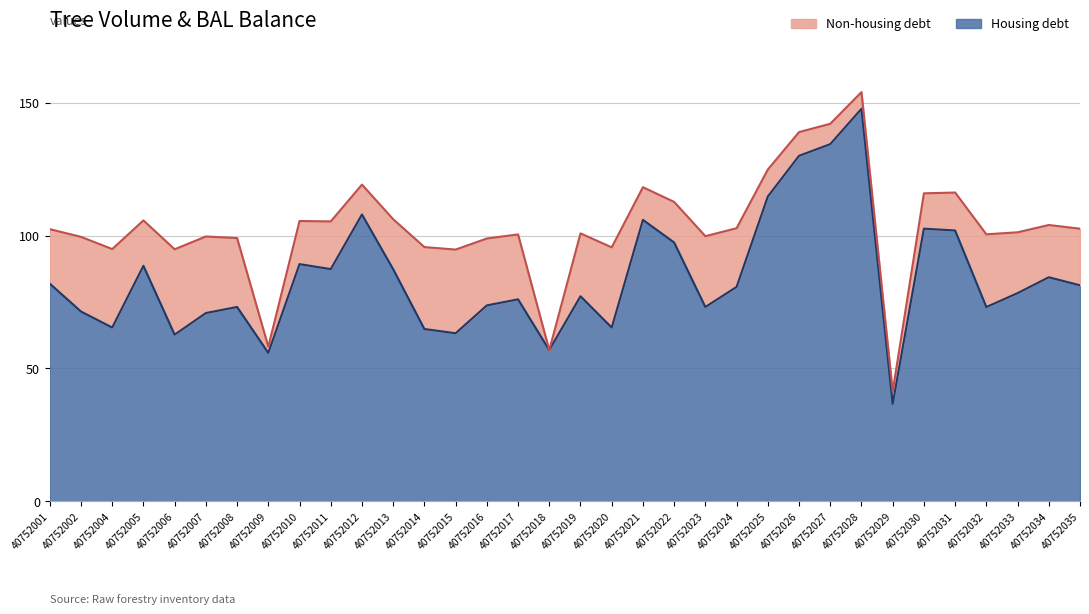

What is the maximum value shown in the chart?

147.7